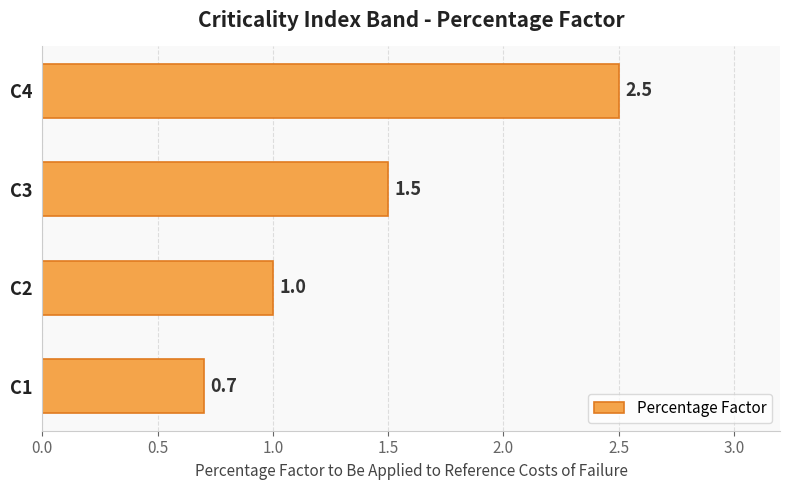

Rank the categories by value from lowest to highest.

C1, C2, C3, C4